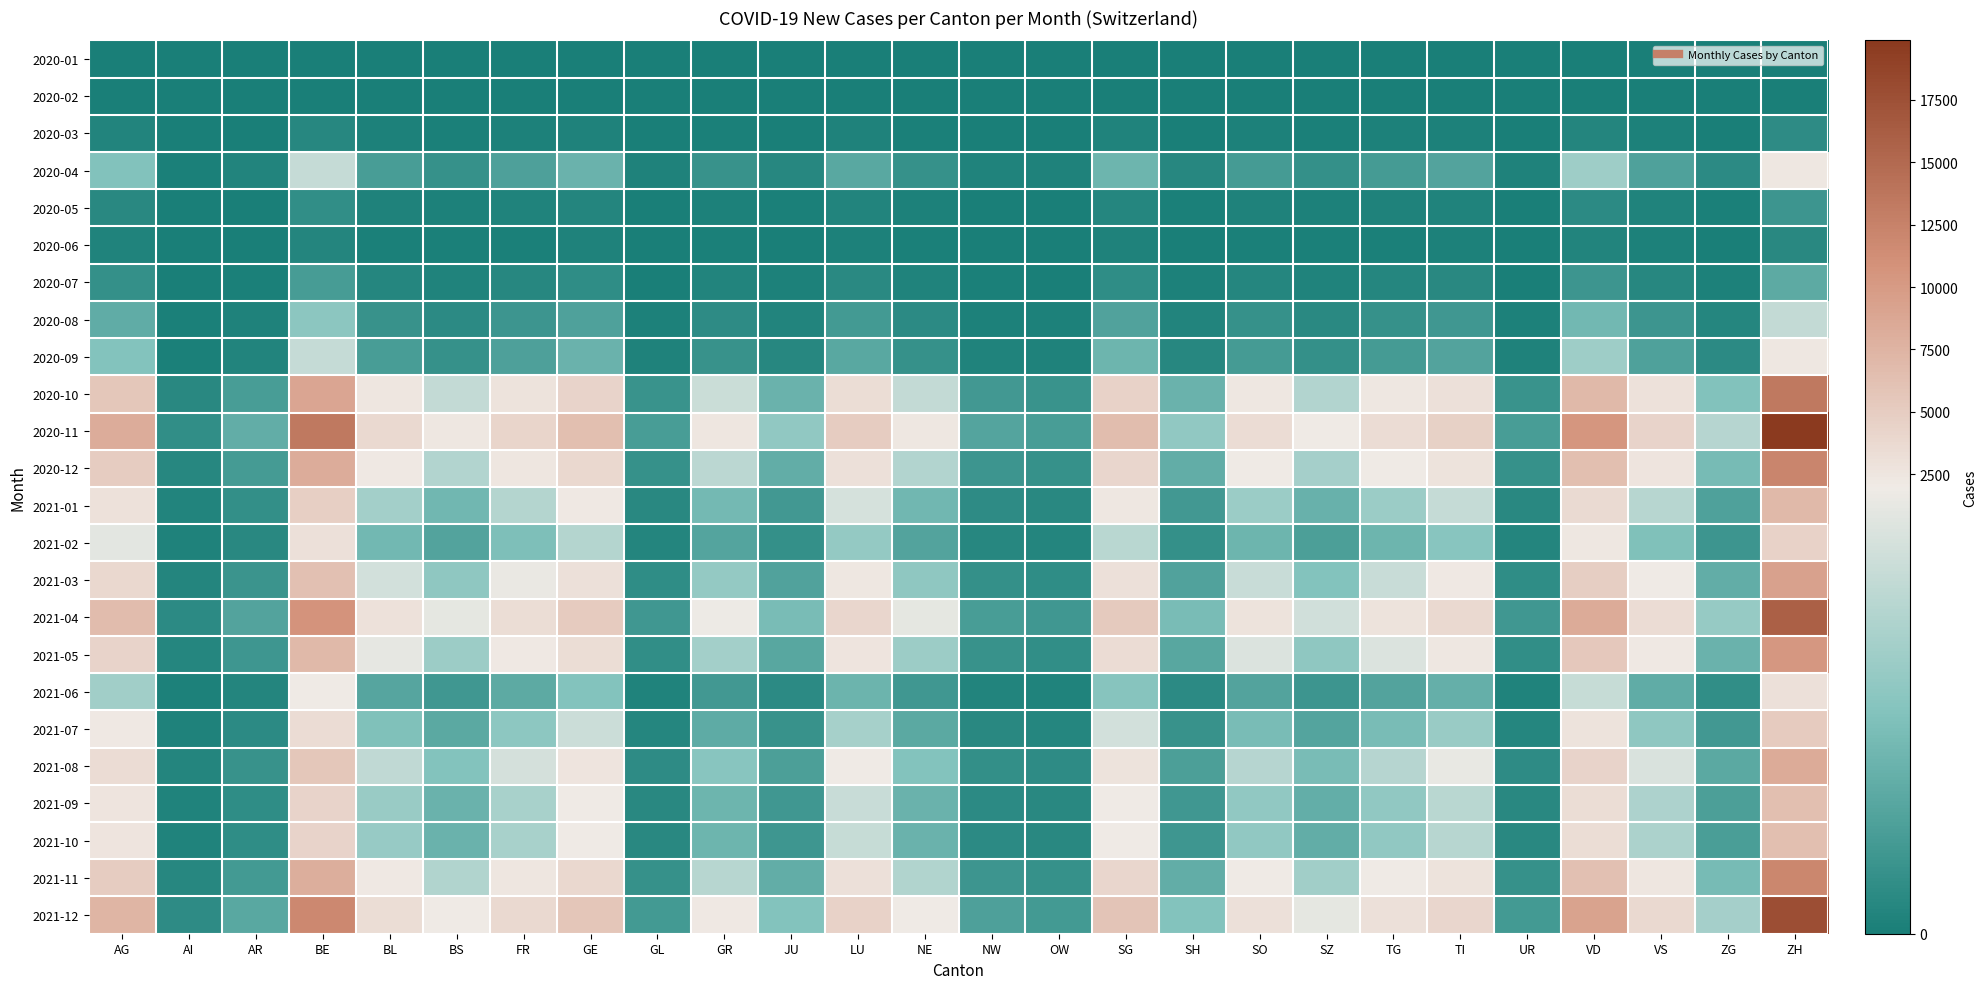

How many distinct data groups are displayed?

24